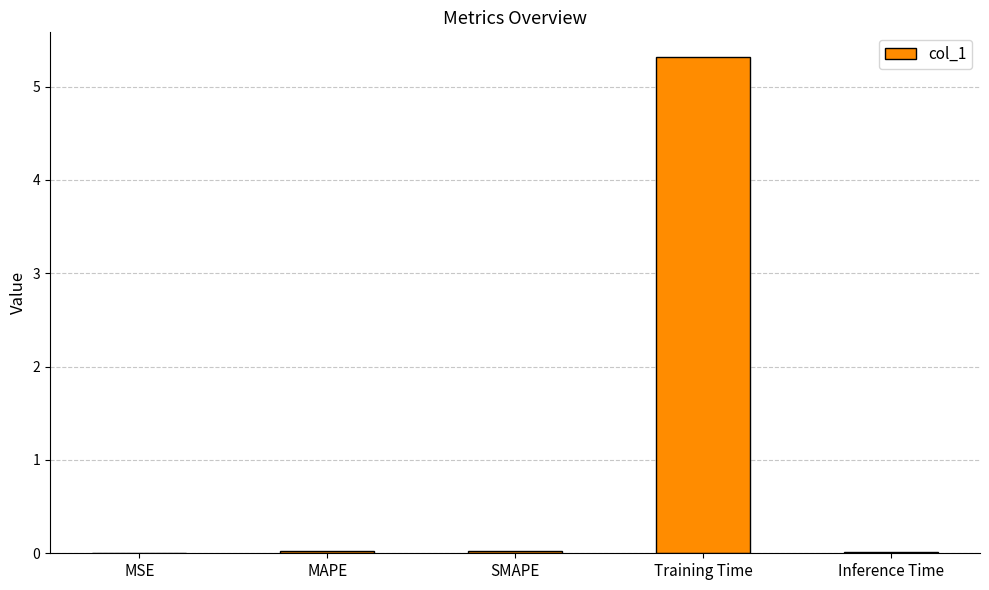

Is it true that the value at Inference Time is 0.0?

True